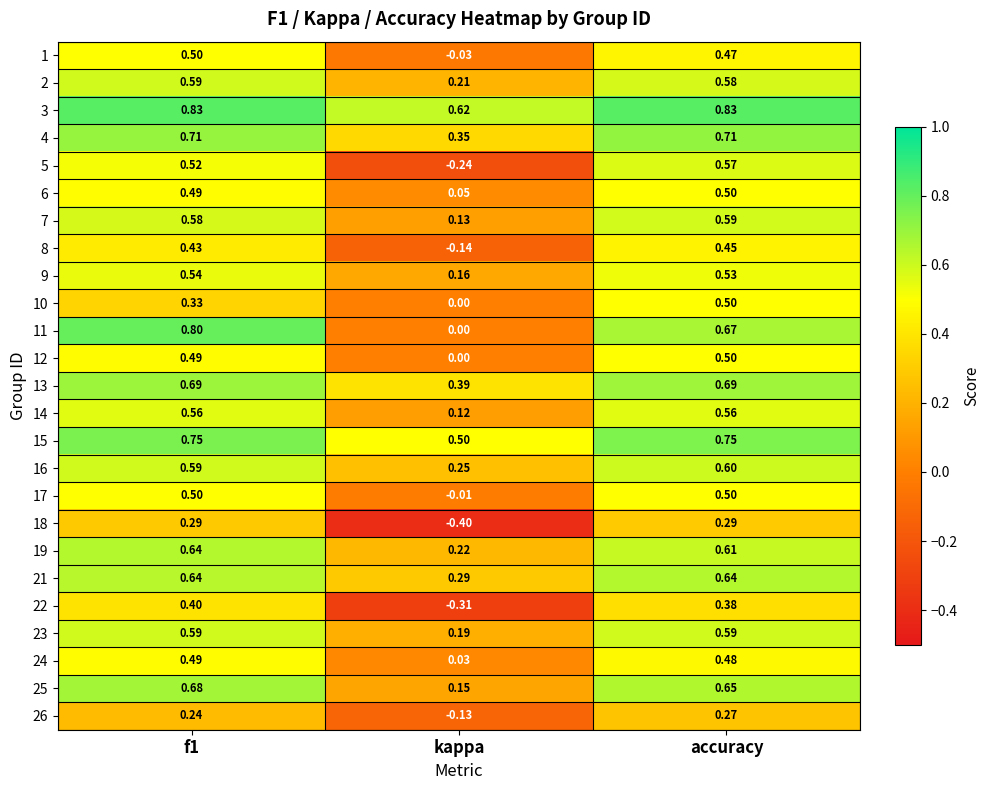

Which series has the largest range (max minus min)?

5